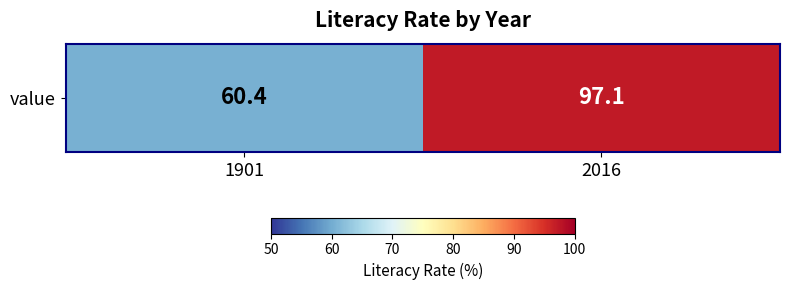

What is the sum of all values?

157.5